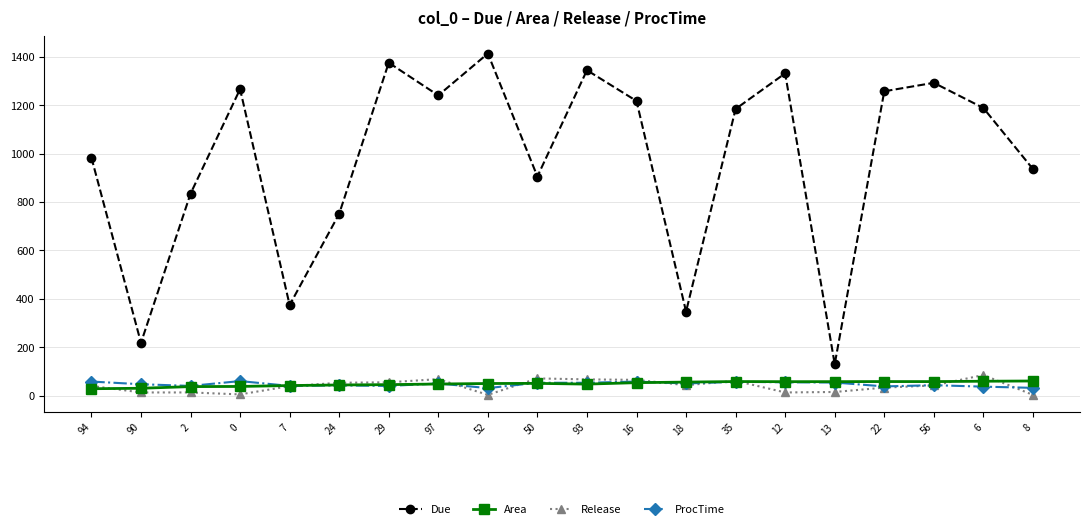

What is the difference between the highest and lowest values at 93?

1296.5